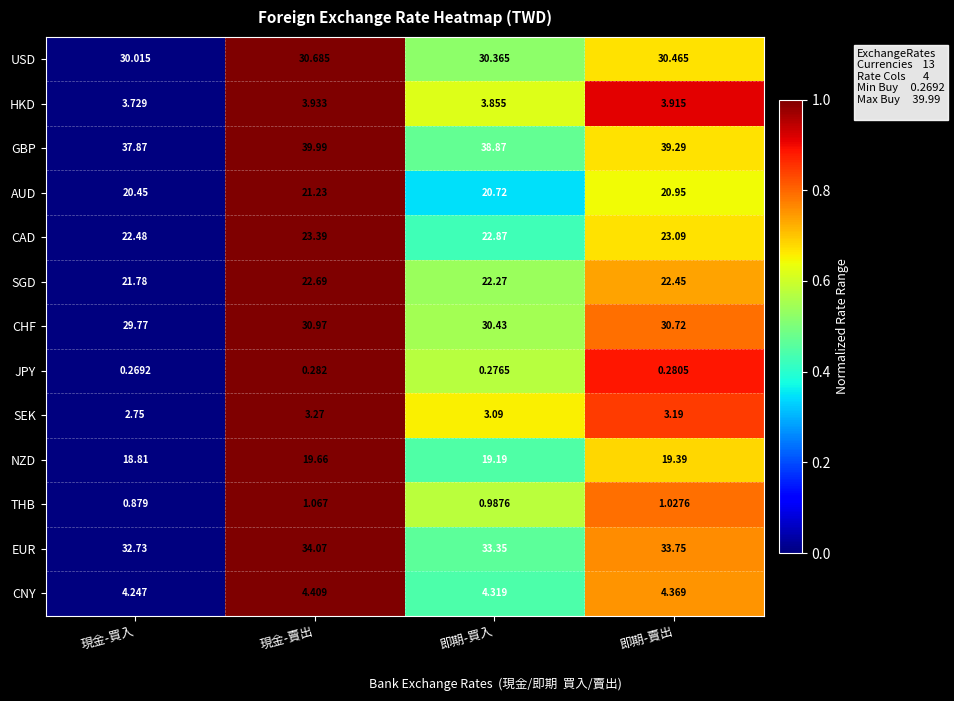

Count the number of categories in the chart.

4